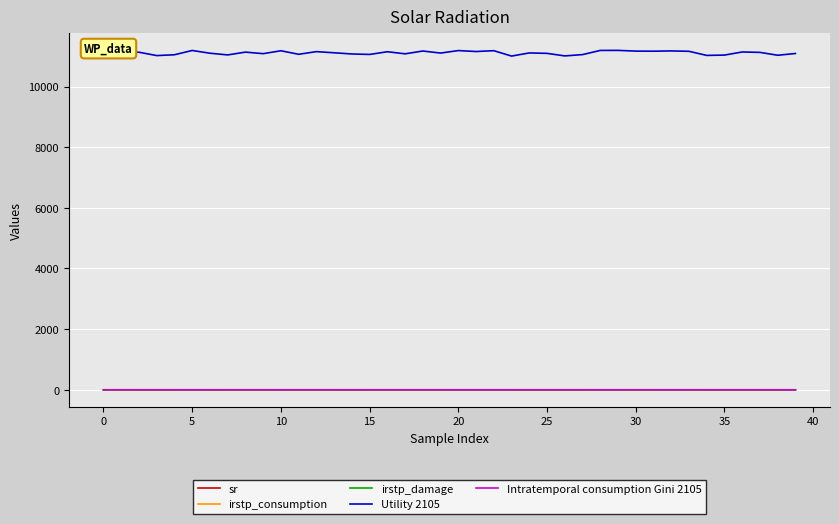

Which series has the largest total across all categories?

Utility 2105